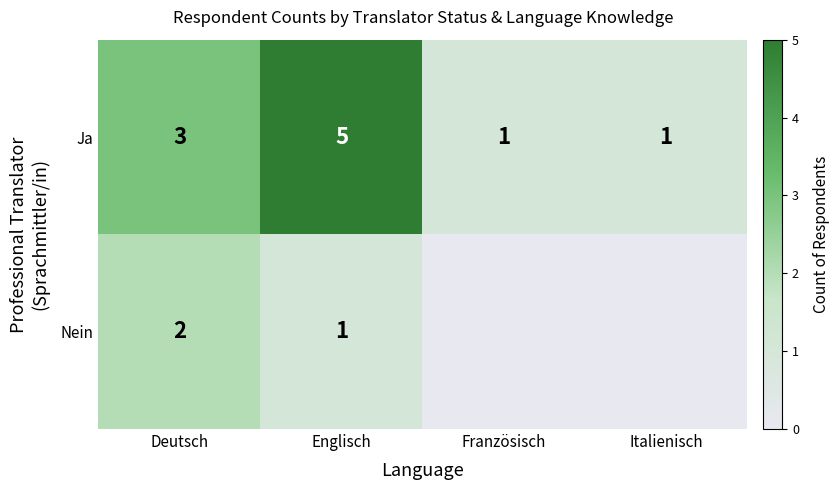

Is it true that Ja equals 2 at Französisch?

False